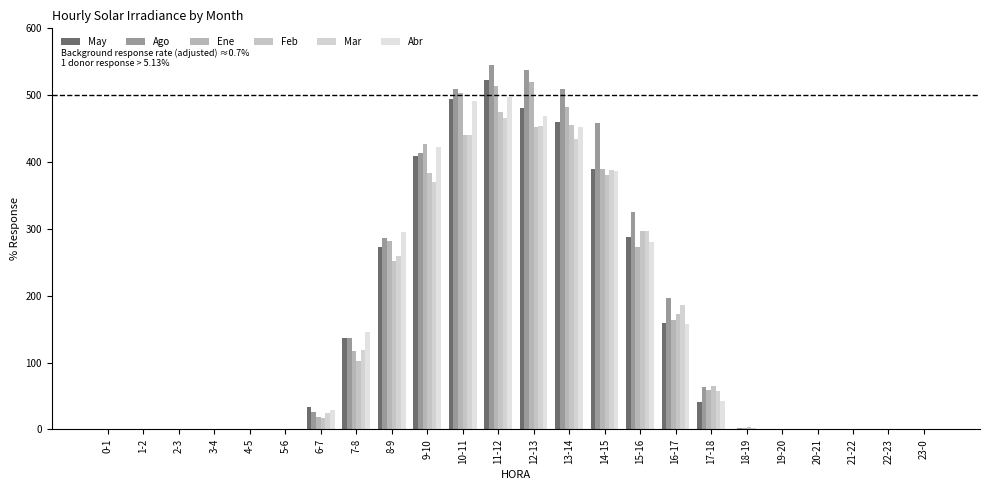

How many categories are shown in the chart?

24